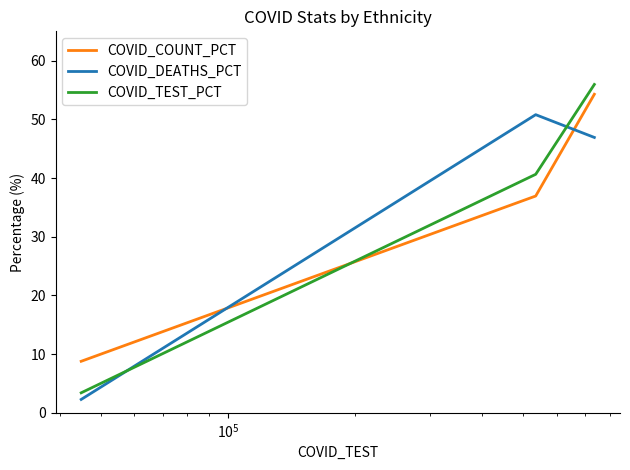

Which series has the widest spread of values?

COVID_TEST_PCT